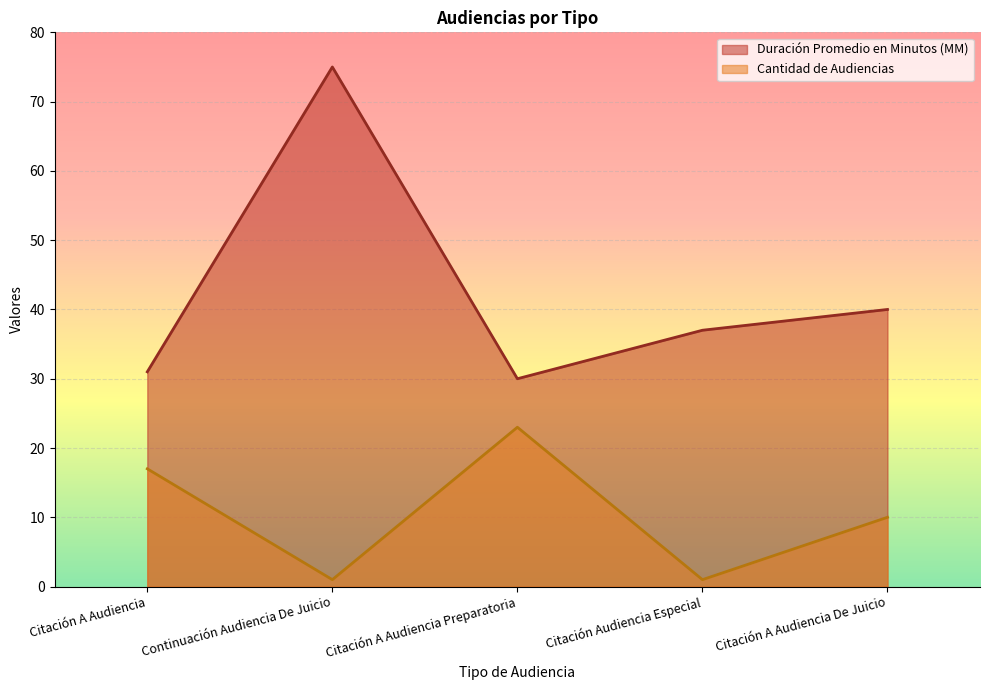

Reading left to right, transcribe all the data shown in this chart.

Duración Promedio en Minutos (MM): 31	75	30	37	40
Cantidad de Audiencias: 17	1	23	1	10